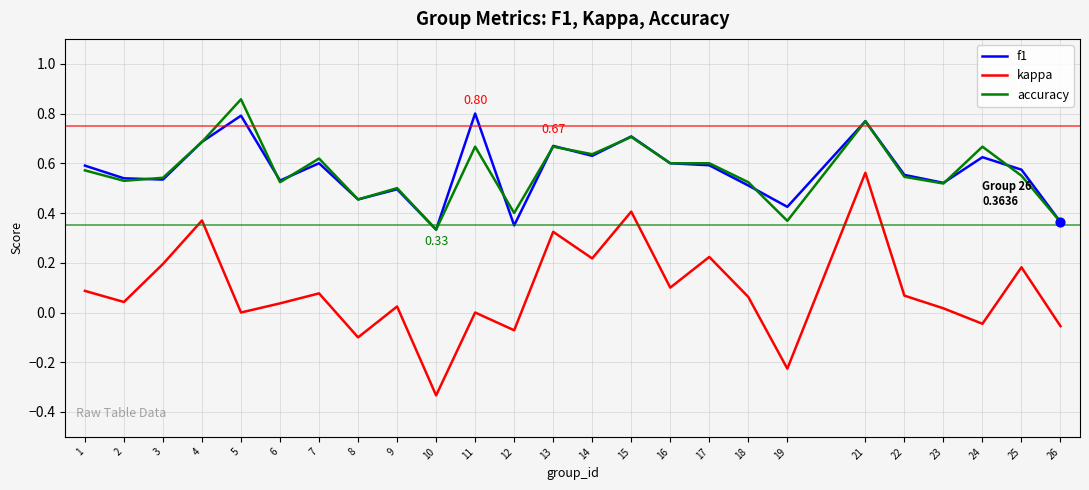

At which category is the sum across all series the highest?

21